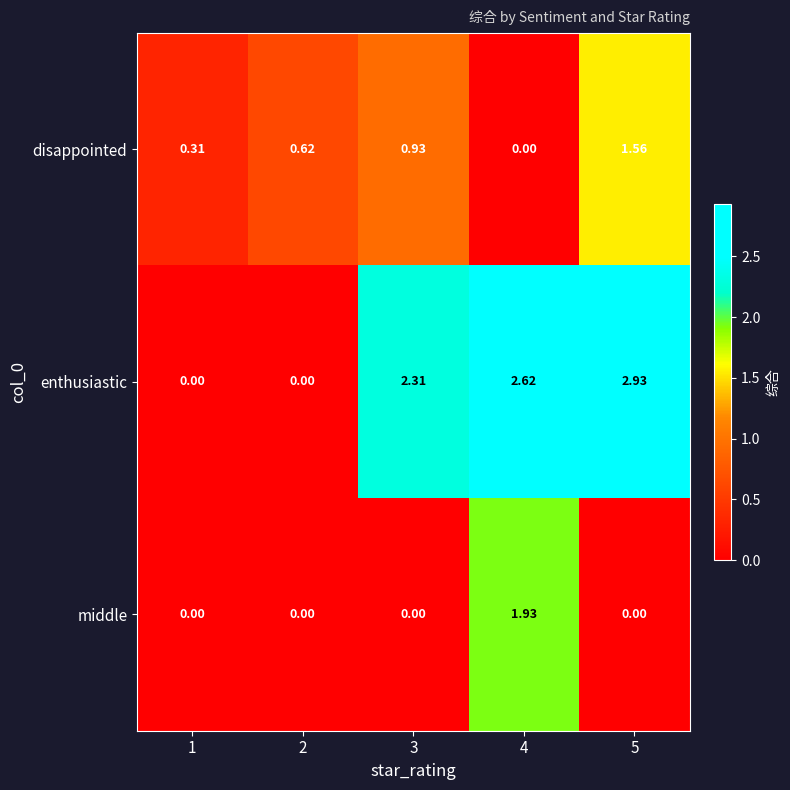

Count the number of data series in this chart.

3